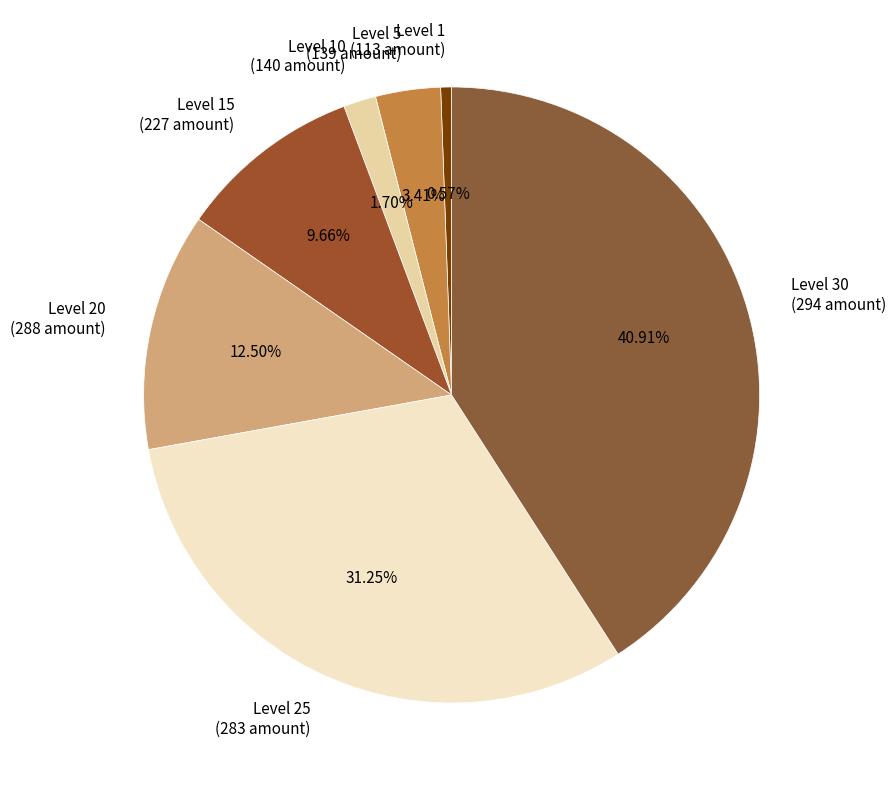

Is there a majority slice in this chart?

No